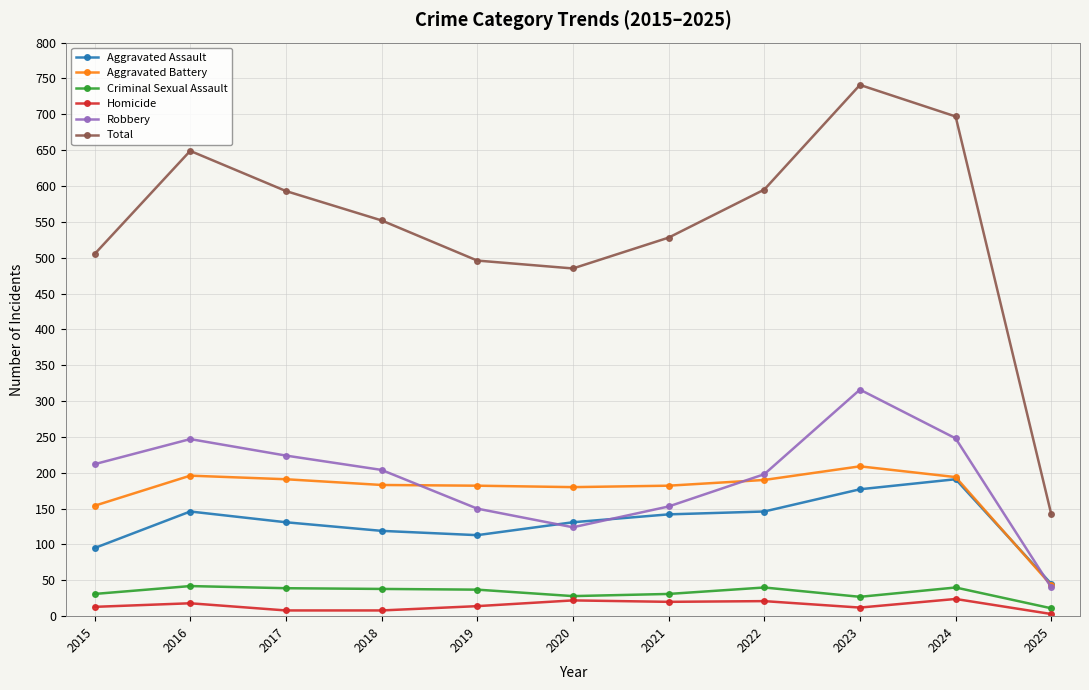

What is the value of the Robbery point at the 1st from the left?

212